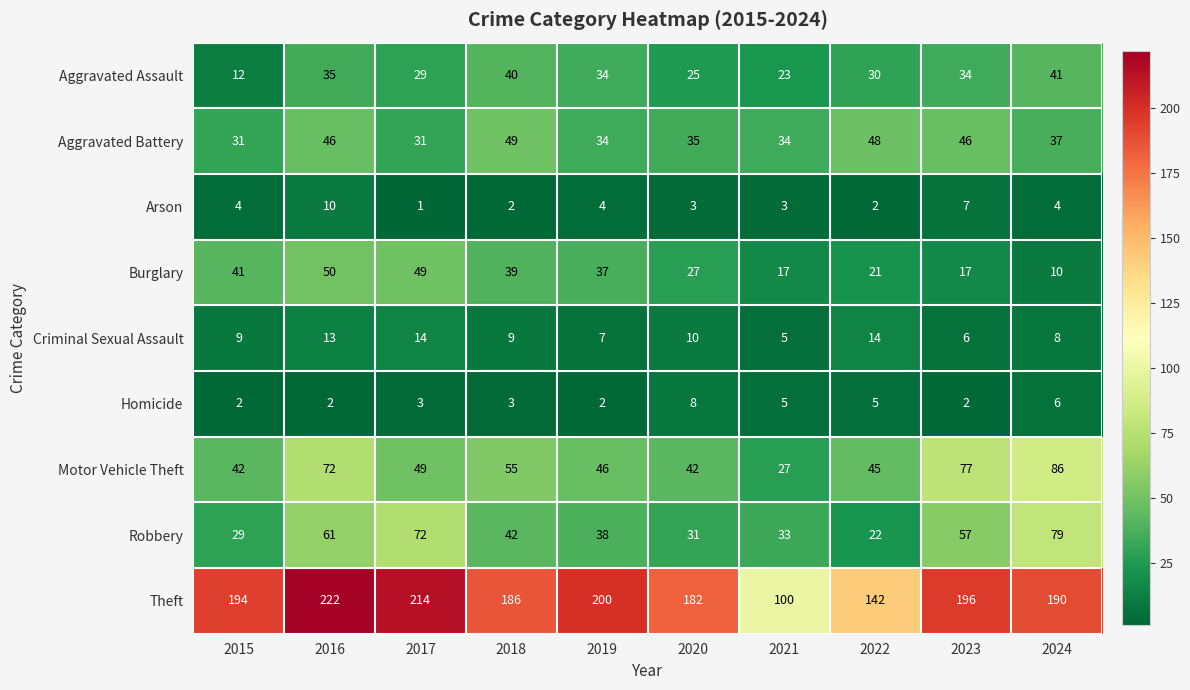

The value of Homicide at 2016 is 0. True or false?

False